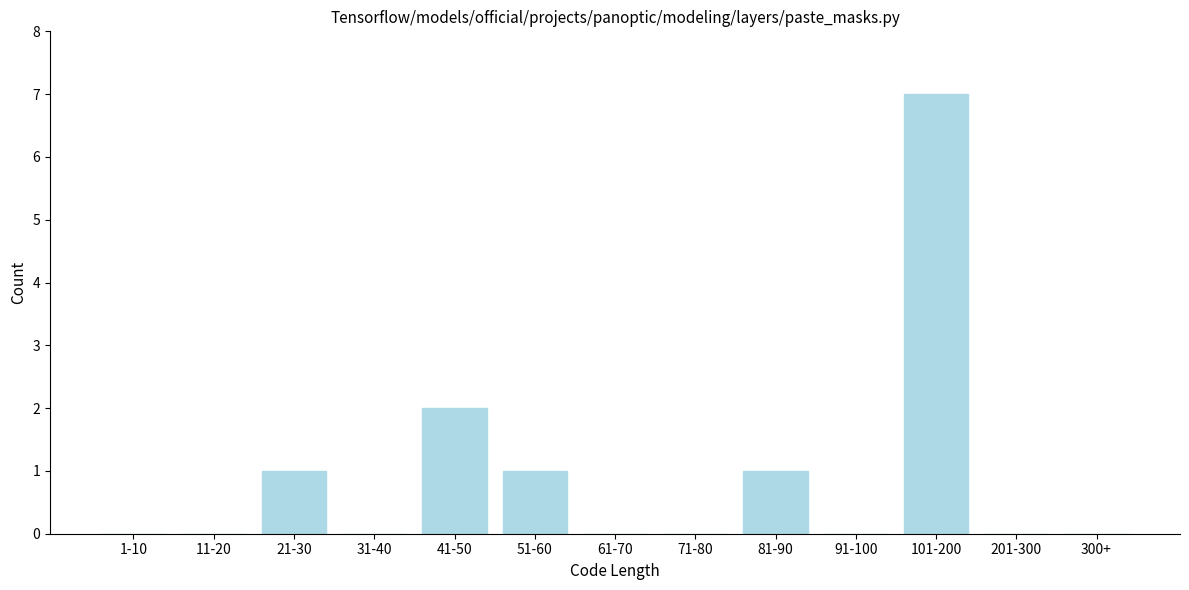

Reading right to left, what are all the values shown in this chart?

300+=0	201-300=0	101-200=7	91-100=0	81-90=1	71-80=0	61-70=0	51-60=1	41-50=2	31-40=0	21-30=1	11-20=0	1-10=0